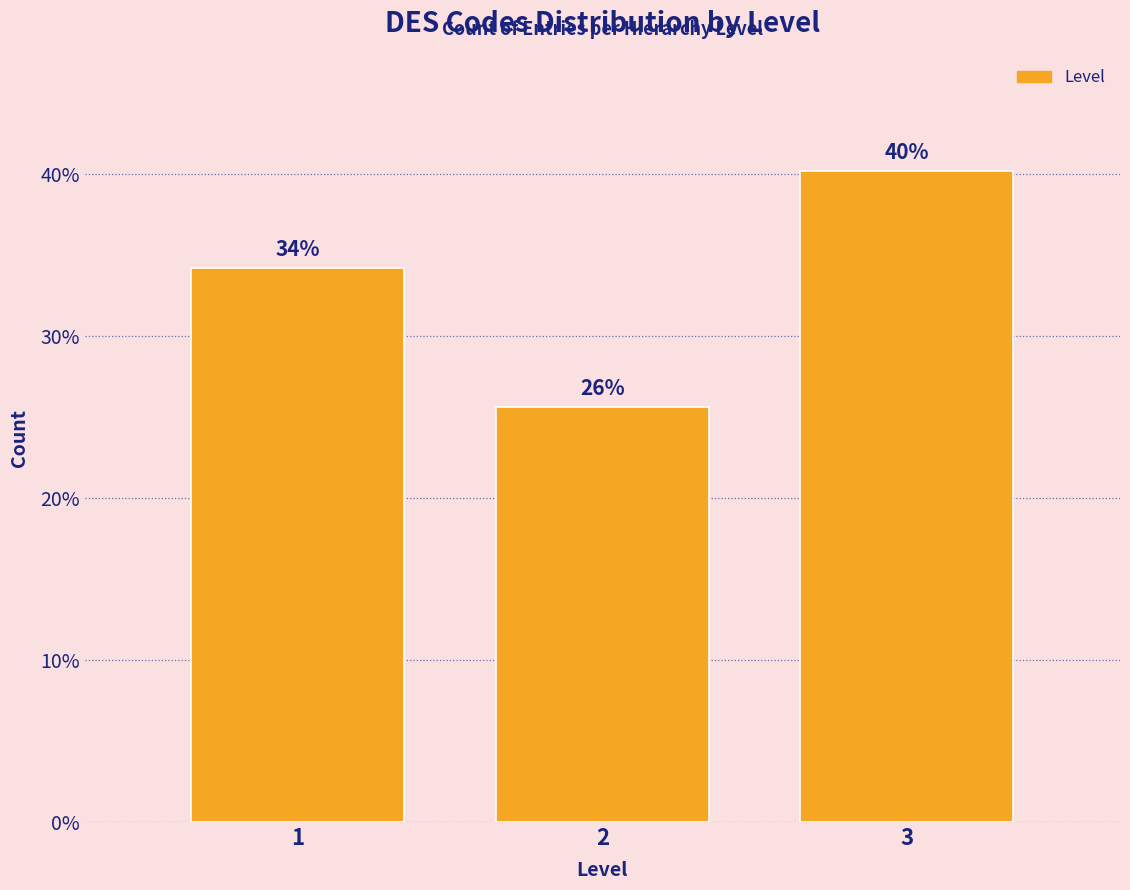

Are the bars horizontal?

No